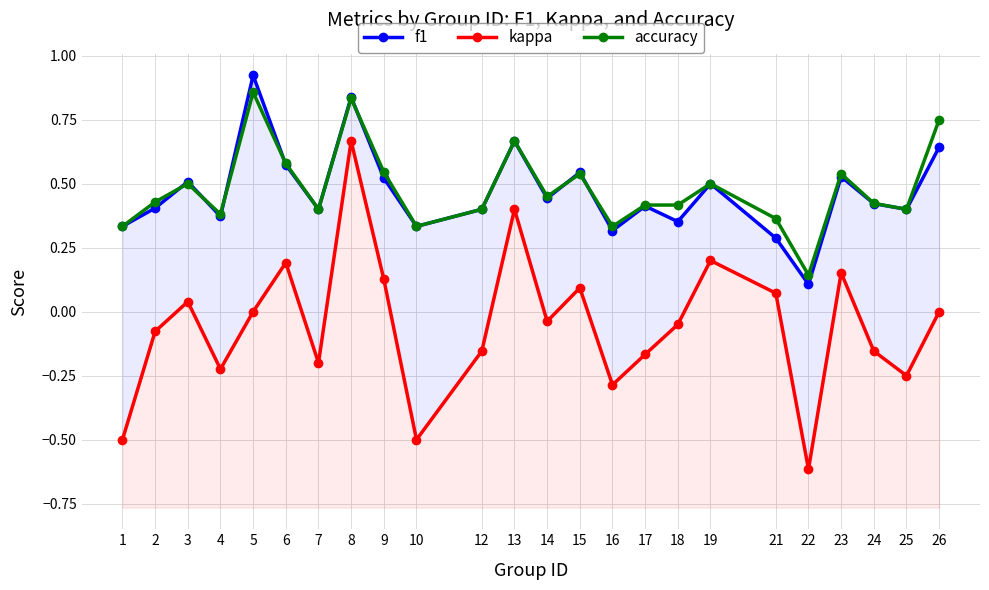

True or false: accuracy and kappa intersect in this chart.

False